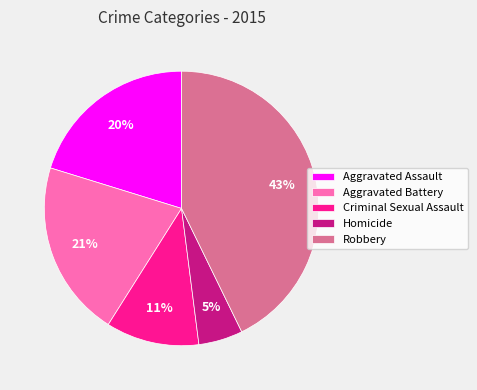

How many slices are in this pie chart?

5